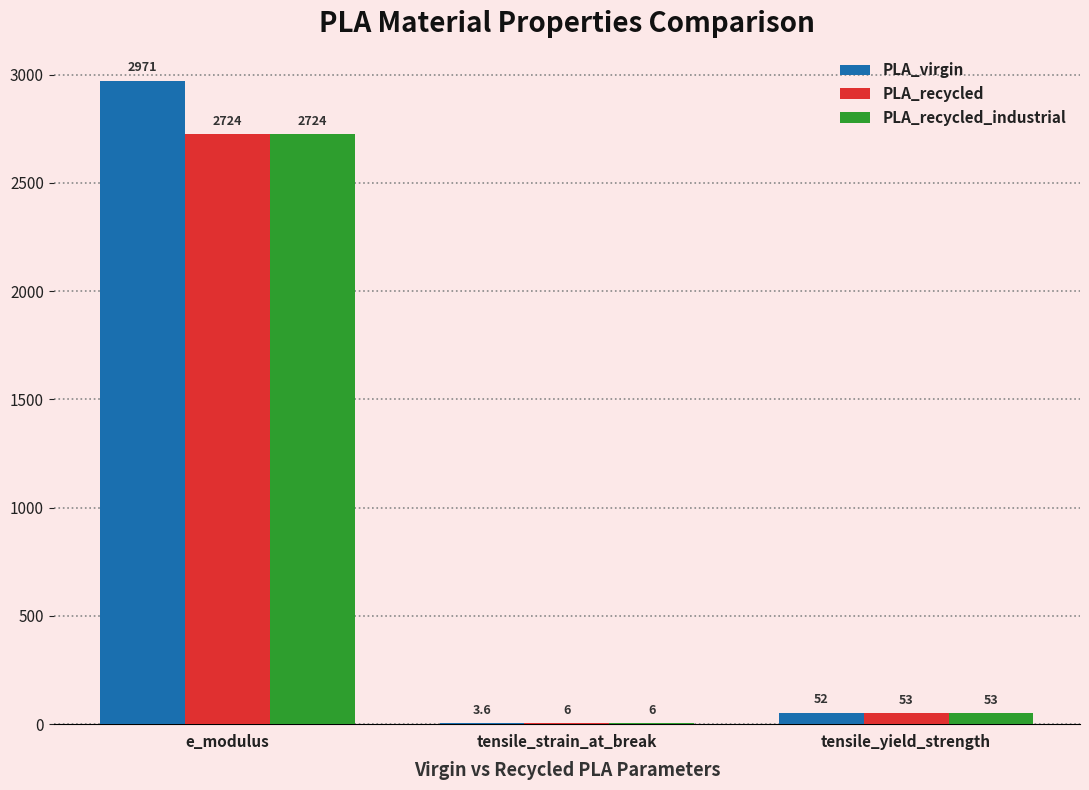

True or false: PLA_recycled_industrial has a value of 53.0 at tensile_yield_strength.

True